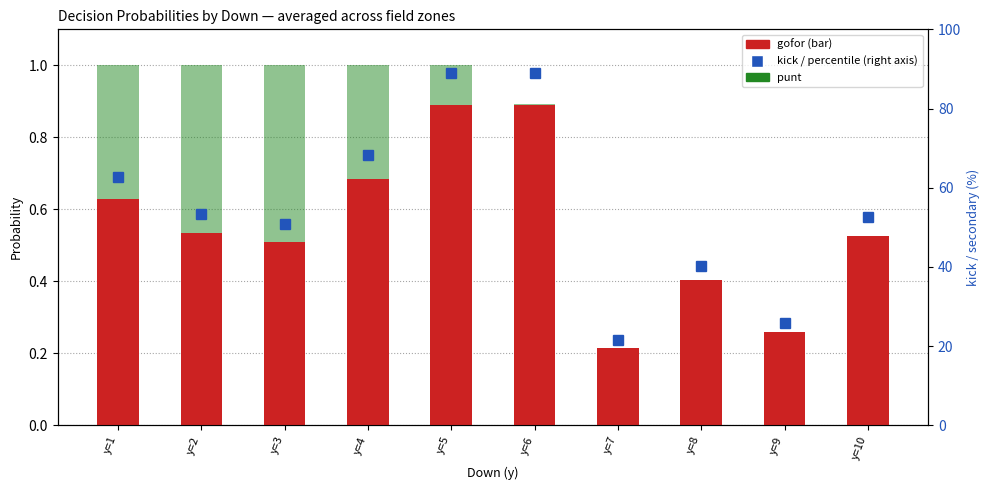

Which series has the largest total across all categories?

kick